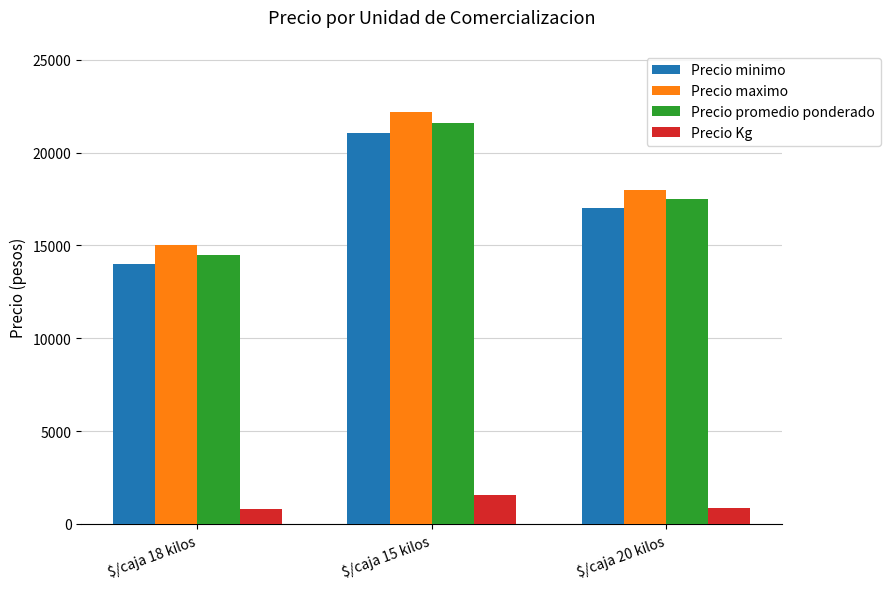

What is the spread (max minus min) of values at $/caja 15 kilos?

20623